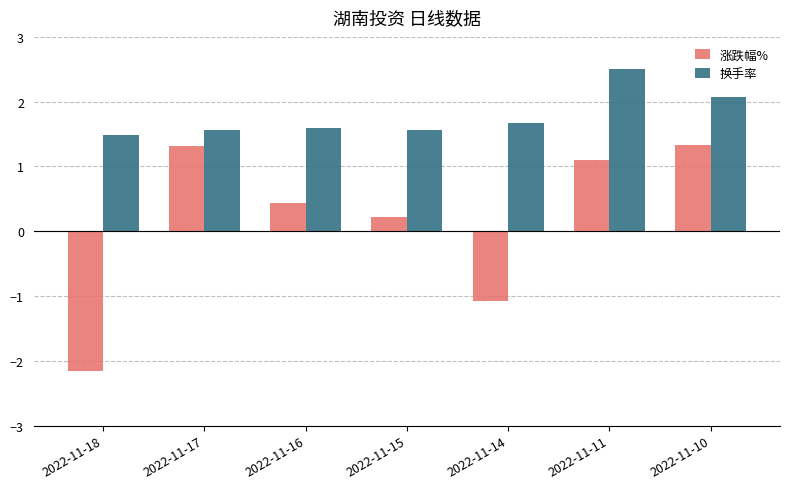

What is the difference between the maximum and minimum values in the 涨跌幅% series?

3.5